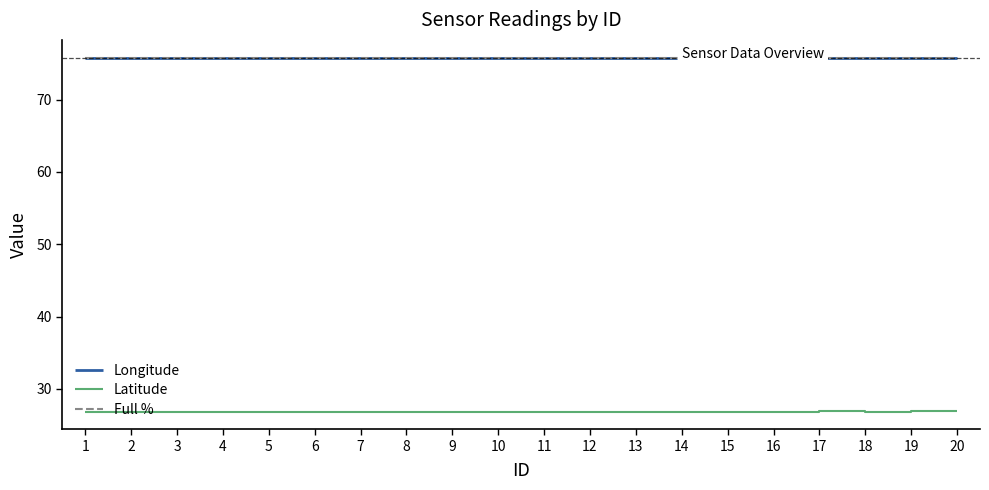

What is the spread (max minus min) of values at 16?

48.9